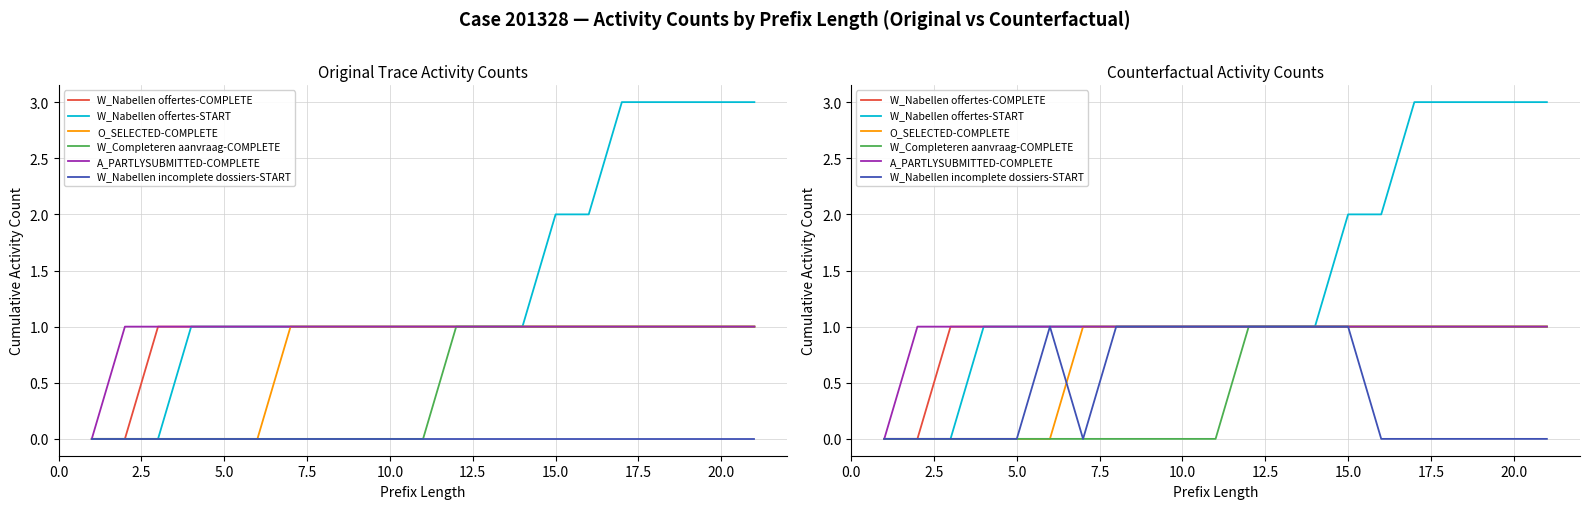

True or false: W_Nabellen offertes-COMPLETE has more than 0 interior local peaks.

False